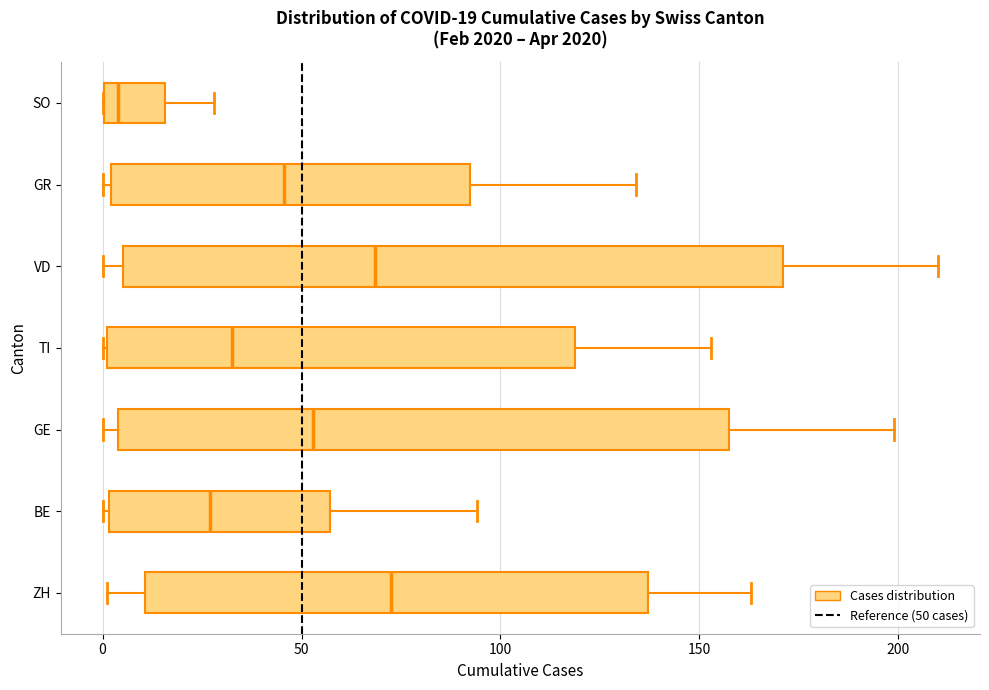

Which box is the widest, from its left edge to its right edge?

VD